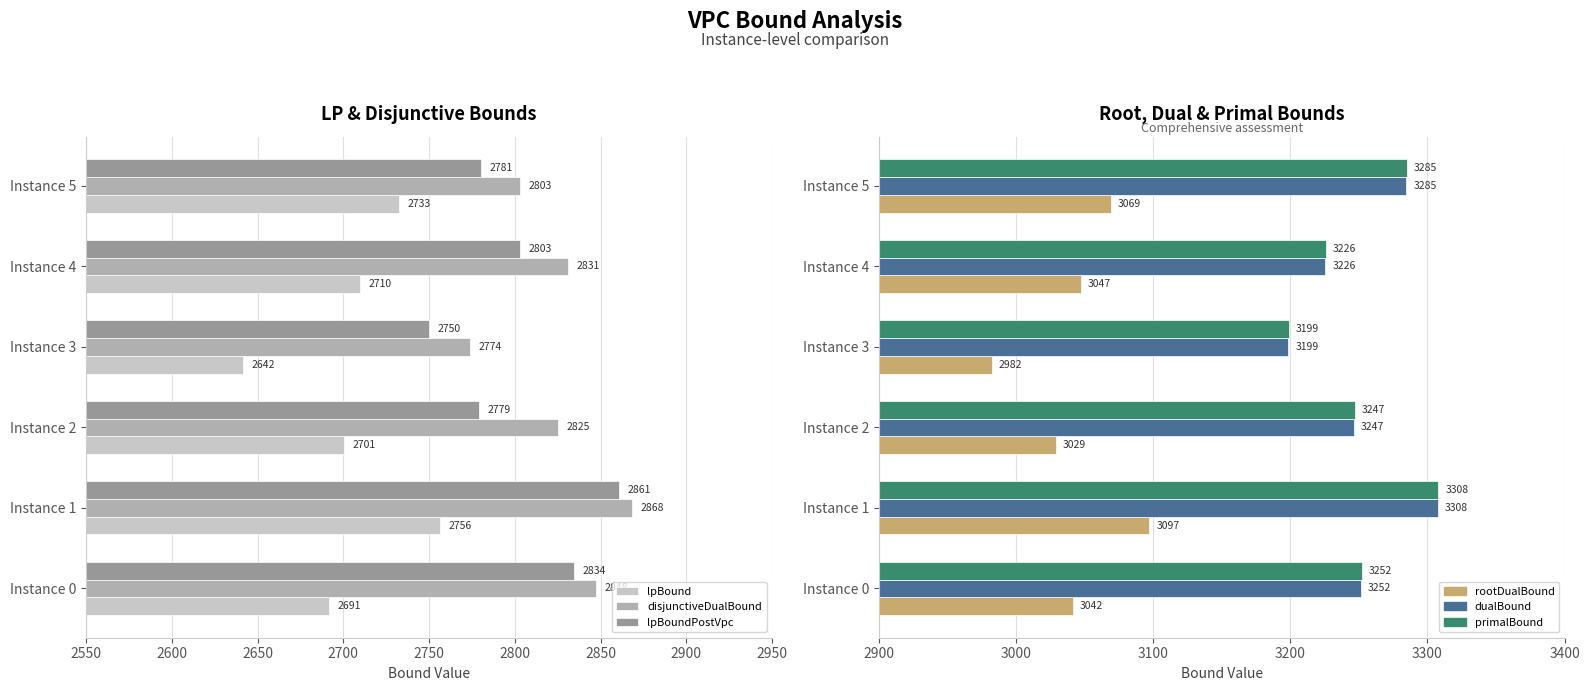

What is the average value of the lpBoundPostVpc series?

2801.3